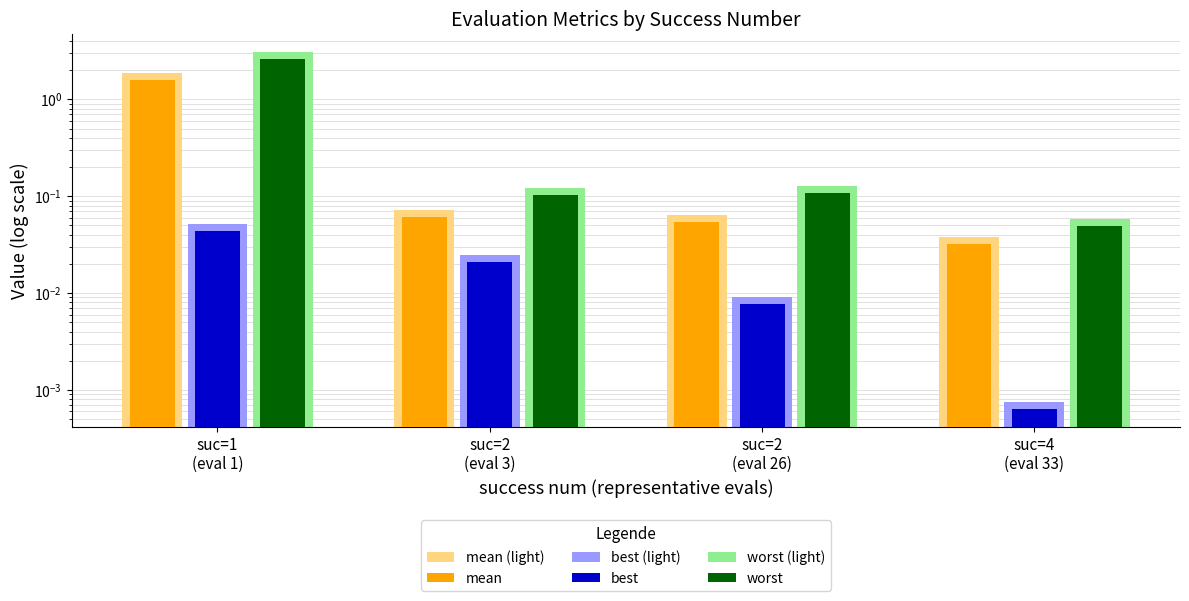

Reading right to left, extract all data points from this chart.

mean (light): suc=4
(eval 33)=0.0	suc=2
(eval 26)=0.1	suc=2
(eval 3)=0.1	suc=1
(eval 1)=1.9
mean: suc=4
(eval 33)=0.0	suc=2
(eval 26)=0.1	suc=2
(eval 3)=0.1	suc=1
(eval 1)=1.6
best (light): suc=4
(eval 33)=0.0	suc=2
(eval 26)=0.0	suc=2
(eval 3)=0.0	suc=1
(eval 1)=0.1
best: suc=4
(eval 33)=0.0	suc=2
(eval 26)=0.0	suc=2
(eval 3)=0.0	suc=1
(eval 1)=0.0
worst (light): suc=4
(eval 33)=0.1	suc=2
(eval 26)=0.1	suc=2
(eval 3)=0.1	suc=1
(eval 1)=3.1
worst: suc=4
(eval 33)=0.0	suc=2
(eval 26)=0.1	suc=2
(eval 3)=0.1	suc=1
(eval 1)=2.6